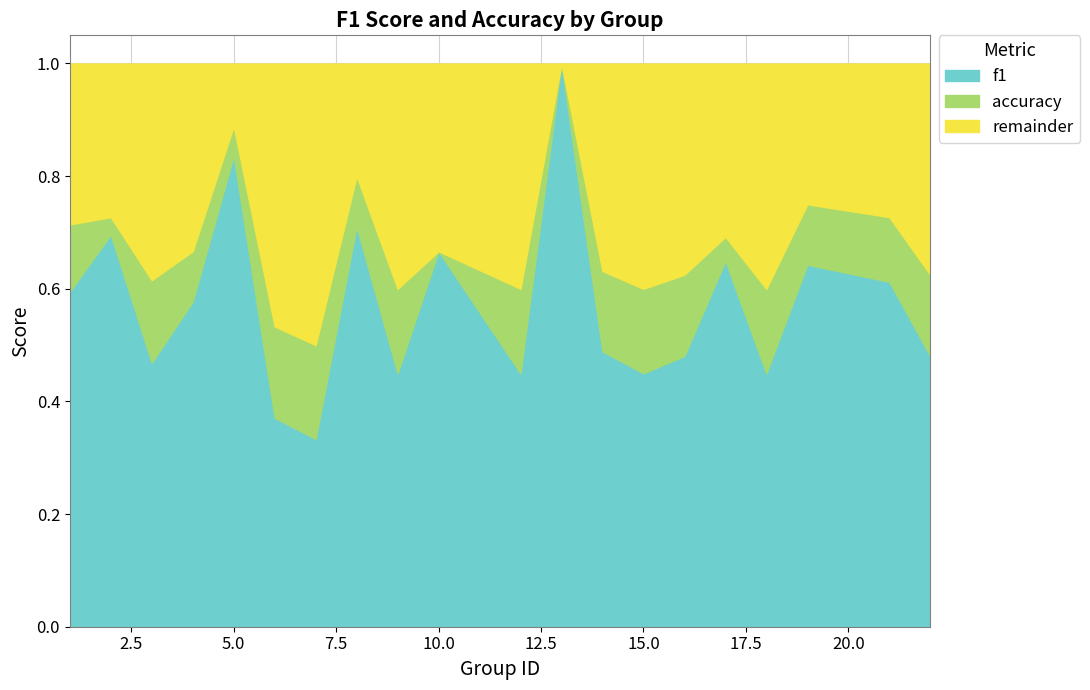

At which category does f1 reach its first local peak?

2